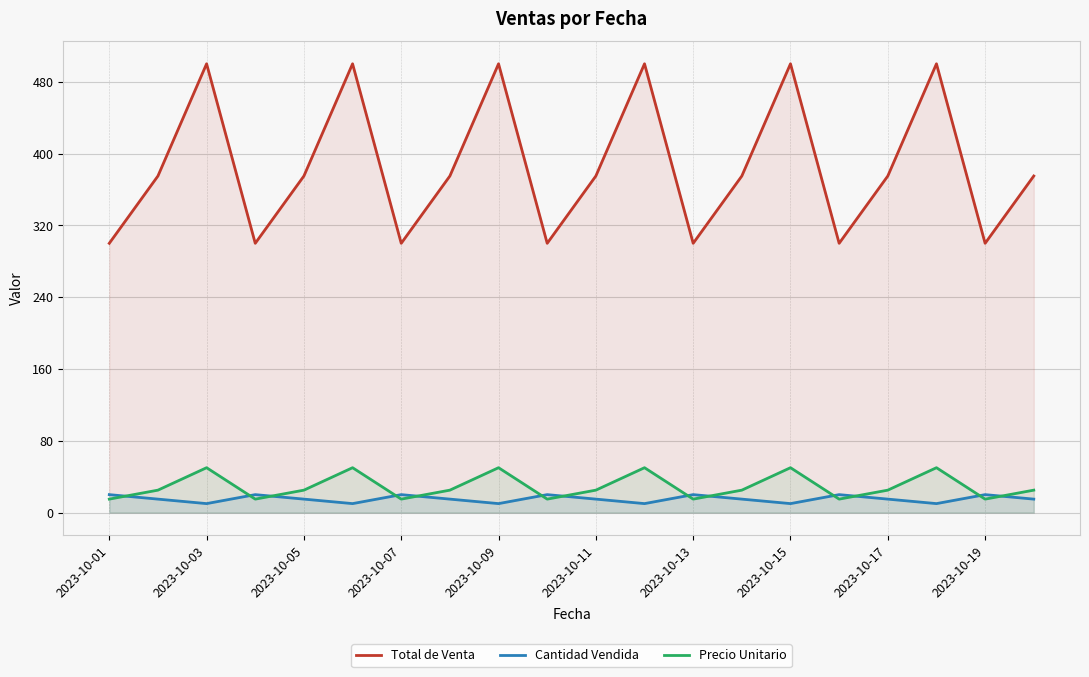

Does the chart display data point markers on the line(s)?

No